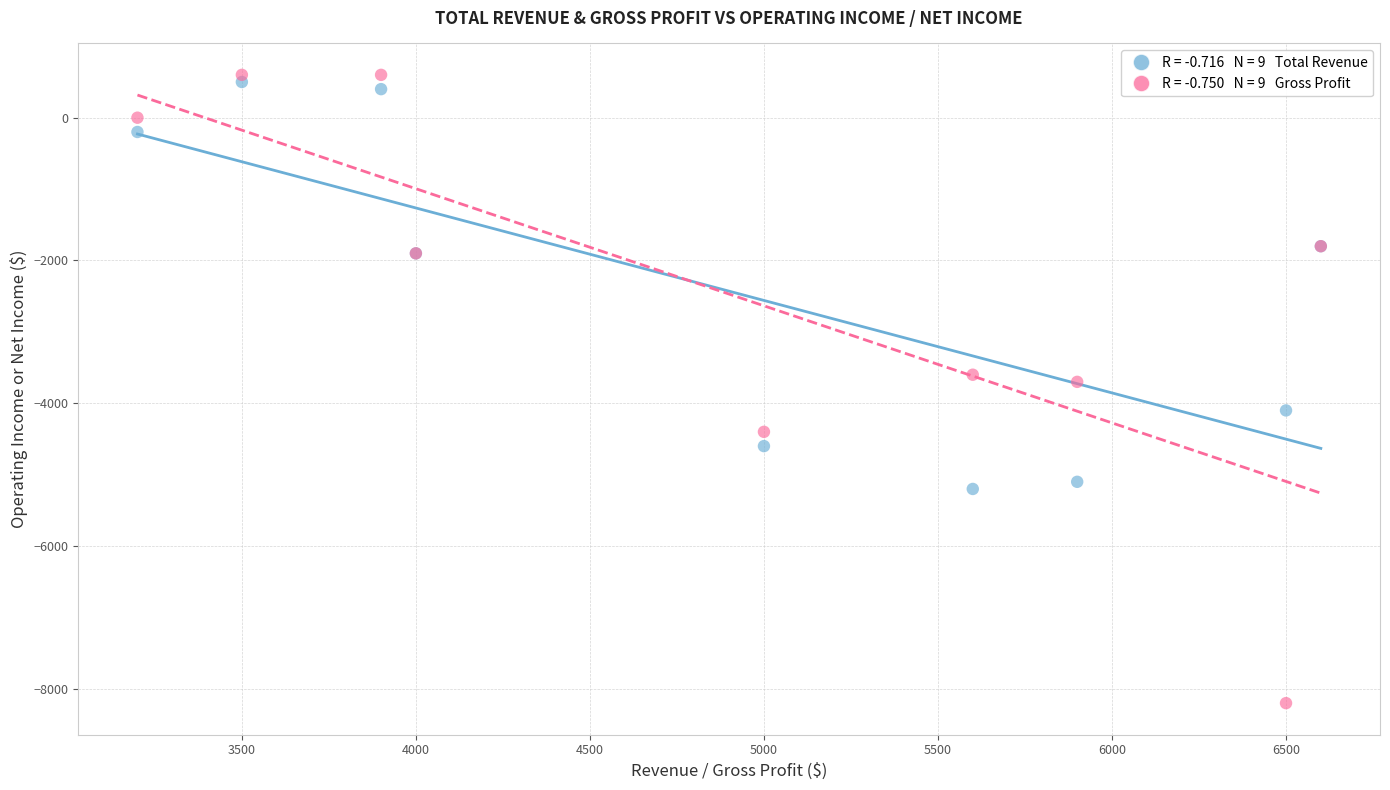

Across all series, what Y value is closest to -3800?

-3700